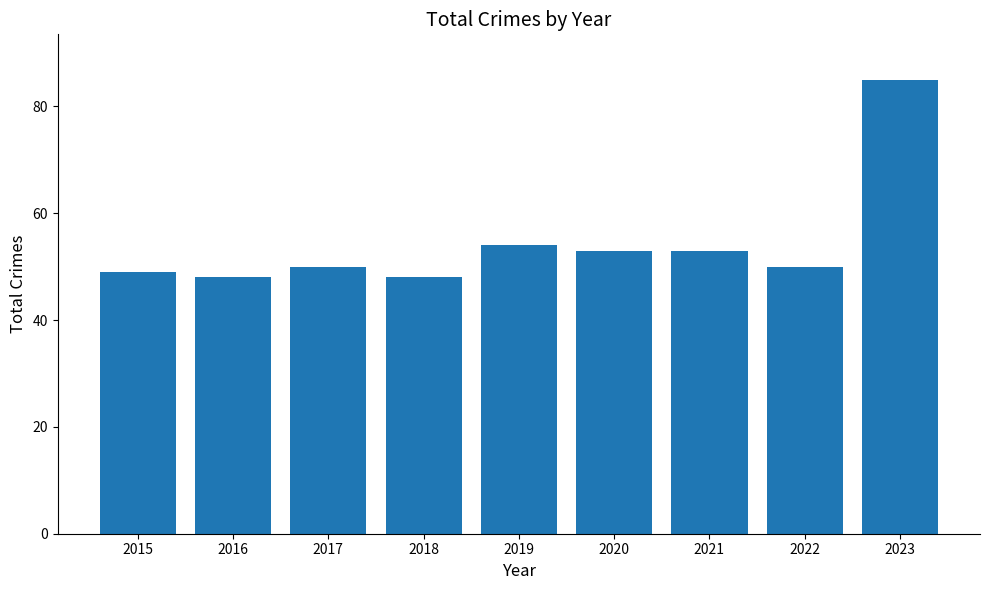

Between 2020 and 2023, which is larger?

2023